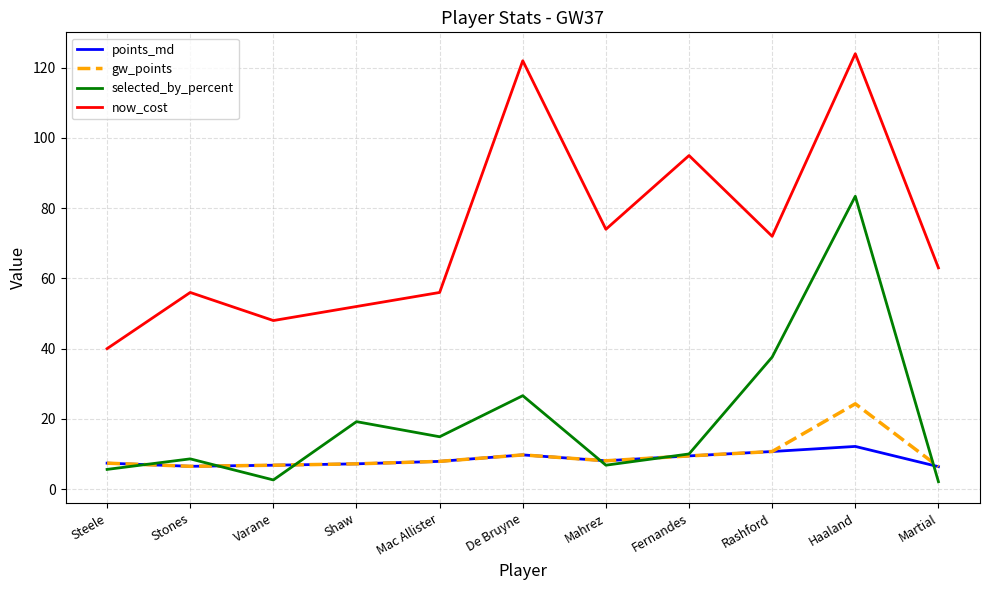

What value does the now_cost series have at Haaland?

124.0